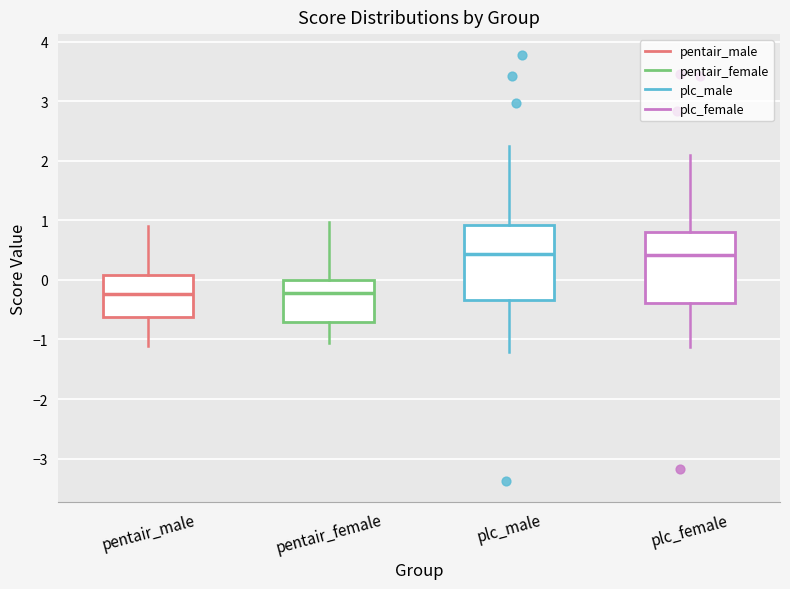

Reading left to right, transcribe this box plot: for each box, give where its median line is, the range the box spans, and where its two whiskers end, as read against the y-axis. The values are not printed on the chart, so give them approximately, as read against the axis.

pentair_male: median -0.2, box -0.6 to 0.1, whiskers -1.1 to 0.9
pentair_female: median -0.2, box -0.7 to 0.0, whiskers -1.1 to 1.0
plc_male: median 0.4, box -0.3 to 0.9, whiskers -1.2 to 2.3
plc_female: median 0.4, box -0.4 to 0.8, whiskers -1.1 to 2.1